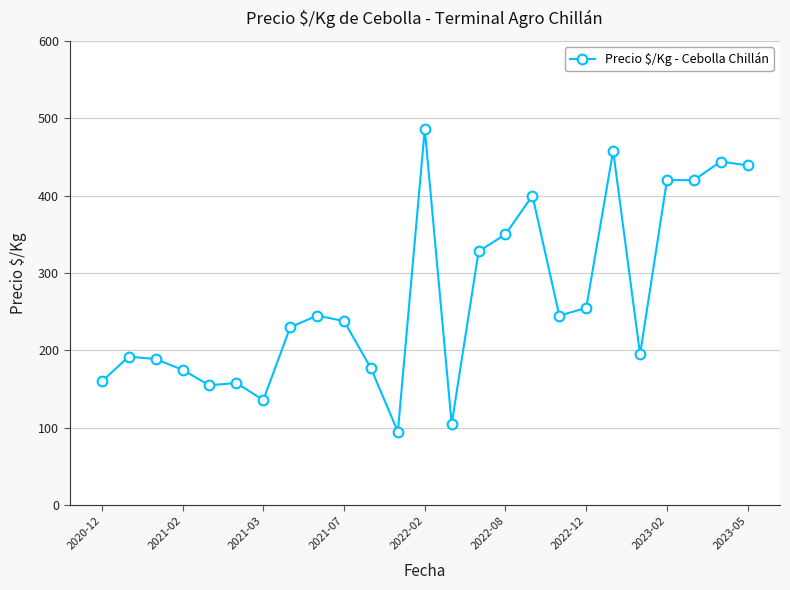

What is the value of the 12th point from the left?

95